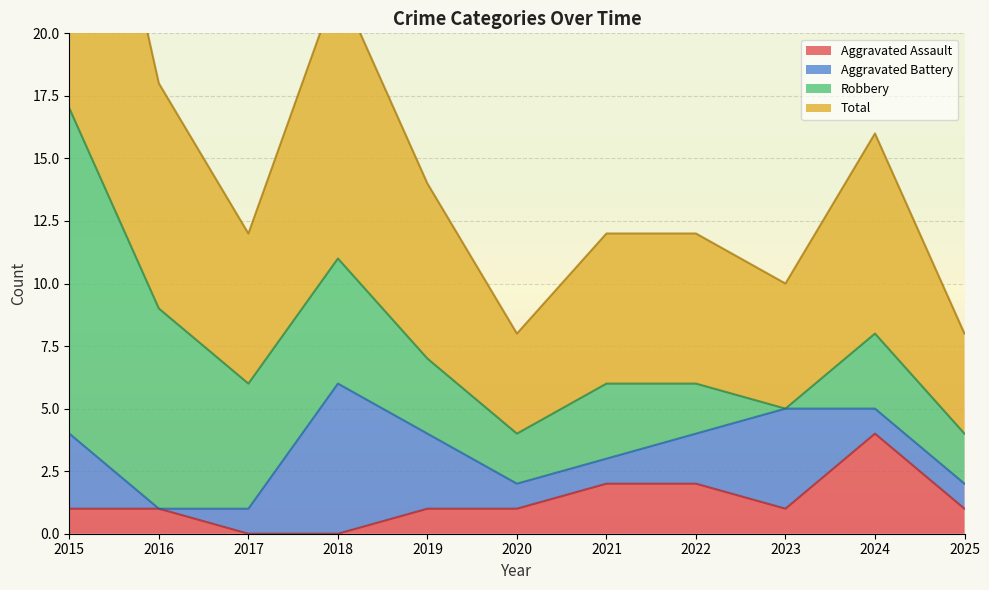

True or false: Aggravated Assault has a value of 4 at 2024.

True